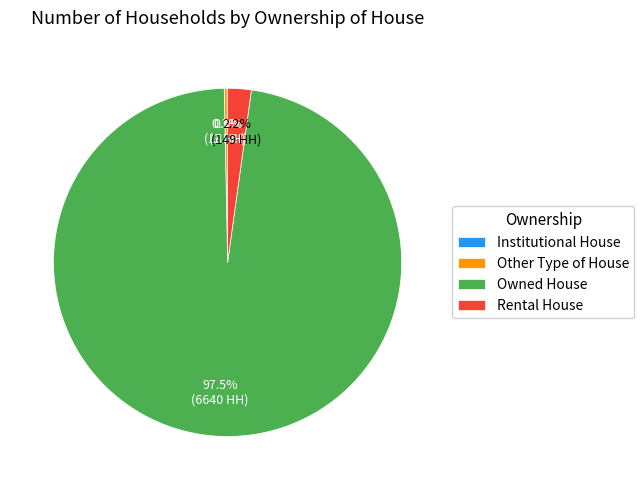

Is Owned House the majority of the pie?

Yes